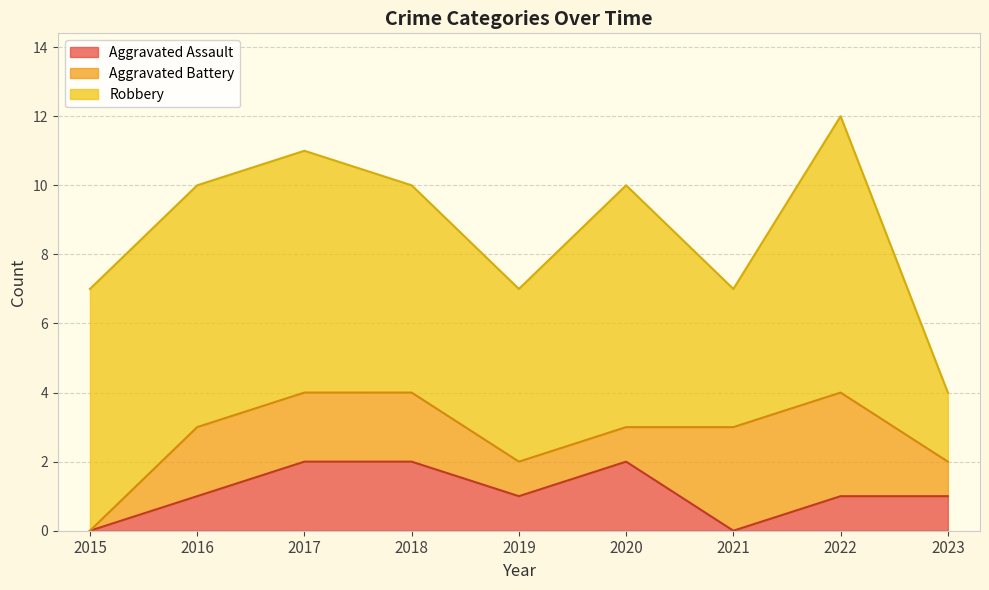

What is the difference between the second highest and second lowest values in the Robbery series?

3